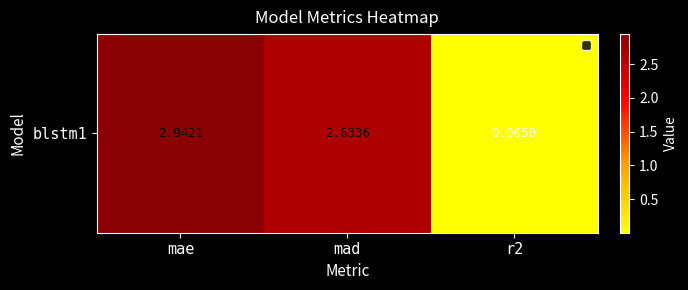

True or false: the data shows 1.4 at mae.

False